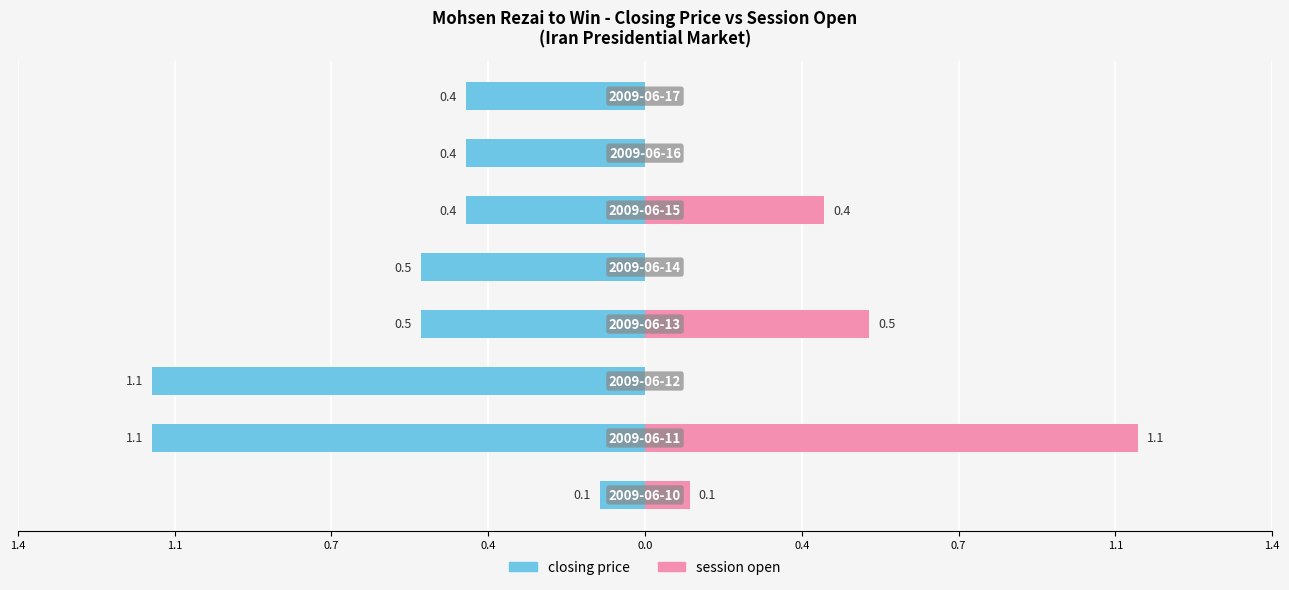

What are all the series names shown in the legend?

closing price, session open